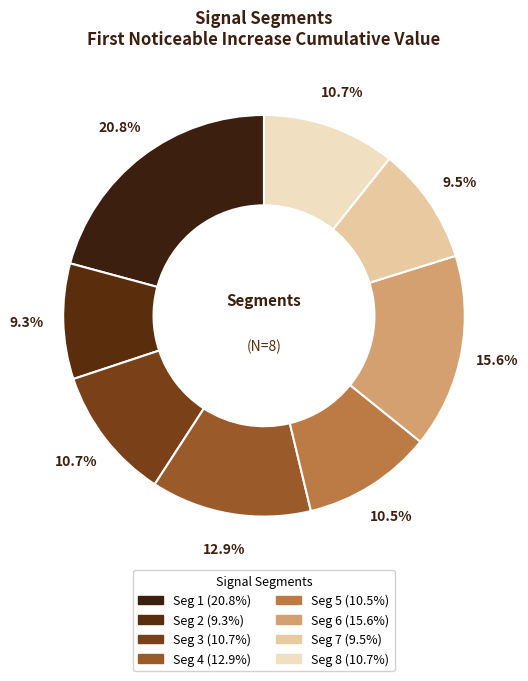

How many segments does this pie chart have?

8